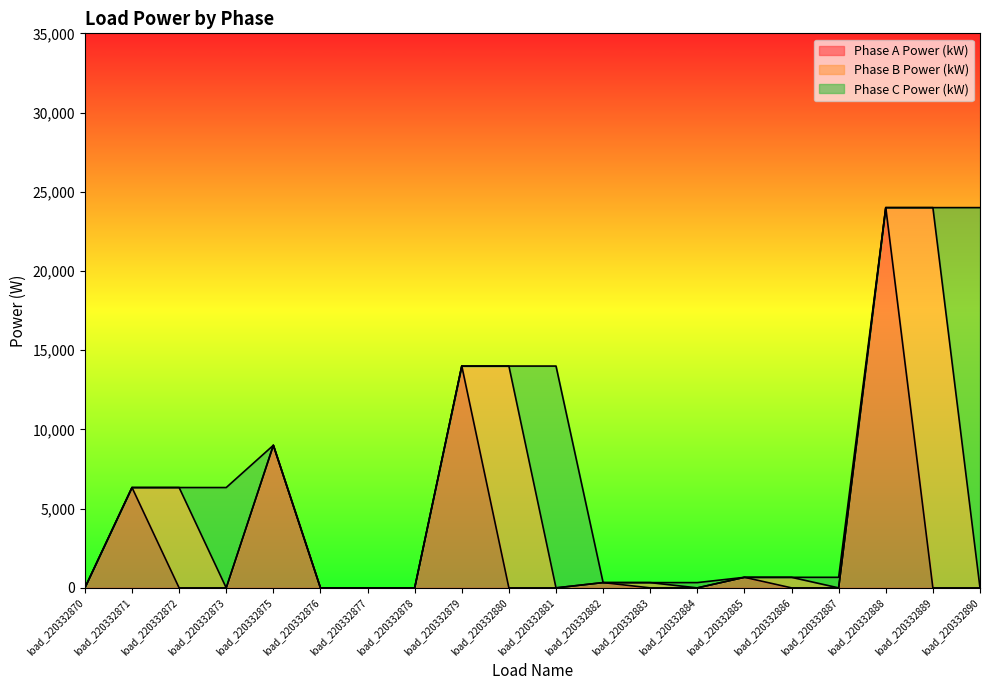

Reading left to right, list all the values displayed in this chart.

Phase A Power (kW): 0.0	6333.3	0.0	0.0	9000.0	0.0	0.0	0.0	14000.0	0.0	0.0	333.3	0.0	0.0	666.7	0.0	0.0	24000.0	0.0	0.0
Phase B Power (kW): 0.0	0.0	6333.3	0.0	0.0	0.0	0.0	0.0	0.0	14000.0	0.0	0.0	333.3	0.0	0.0	666.7	0.0	0.0	24000.0	0.0
Phase C Power (kW): 0.0	0.0	0.0	6333.3	0.0	0.0	0.0	0.0	0.0	0.0	14000.0	0.0	0.0	333.3	0.0	0.0	666.7	0.0	0.0	24000.0